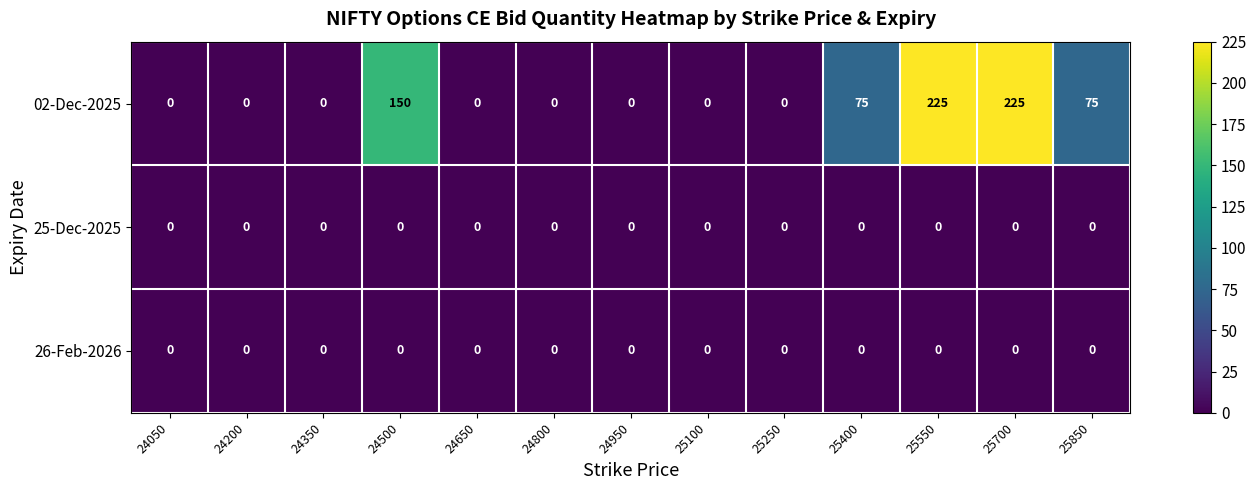

What is the difference between the maximum and minimum values in the 02-Dec-2025 series?

225